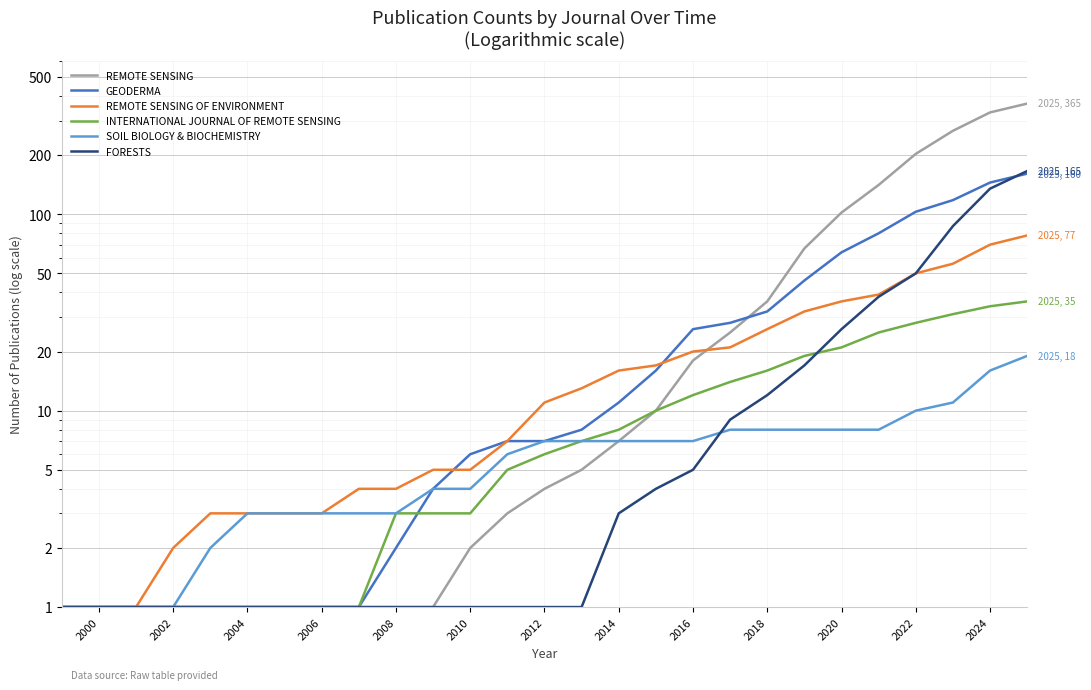

The value of INTERNATIONAL JOURNAL OF REMOTE SENSING at 20 is 32. True or false?

False